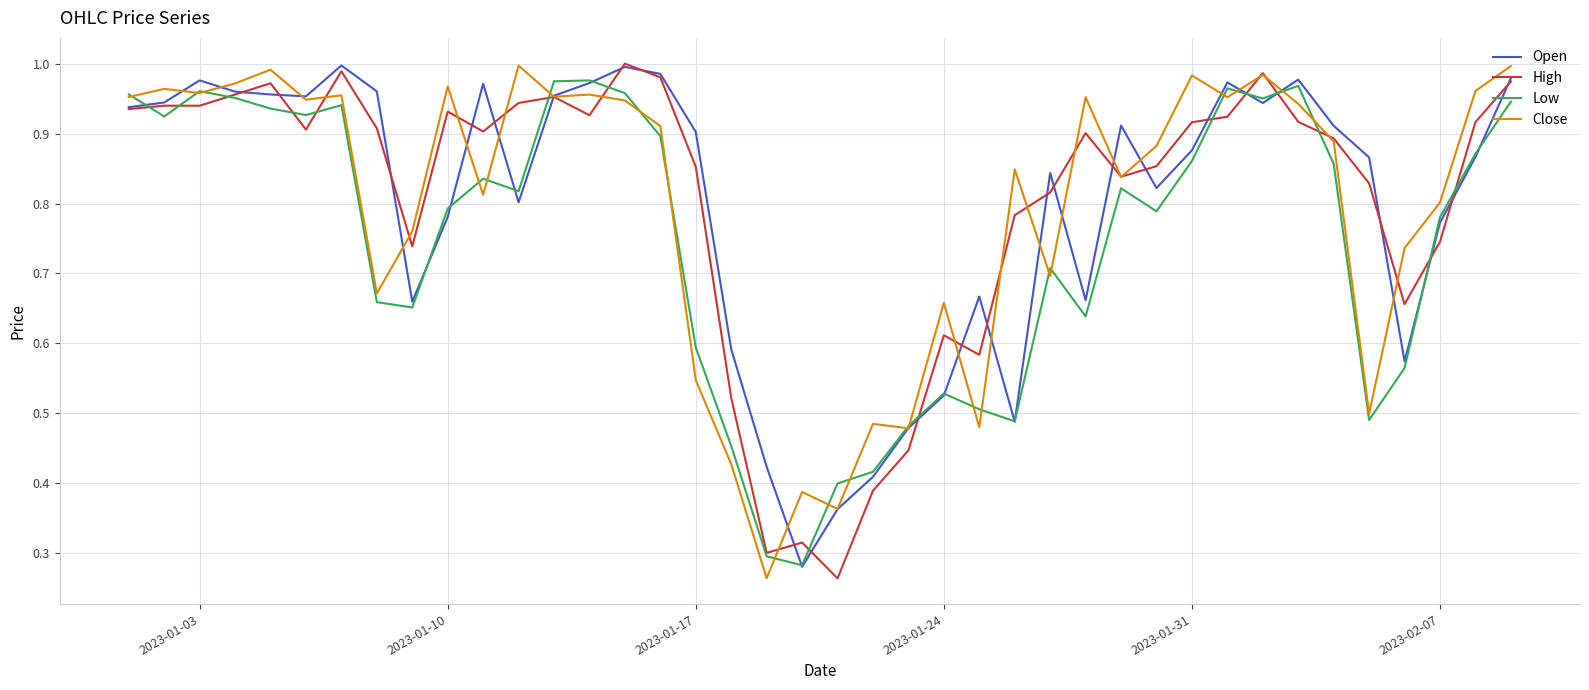

True or false: Low and Open cross at least once.

True